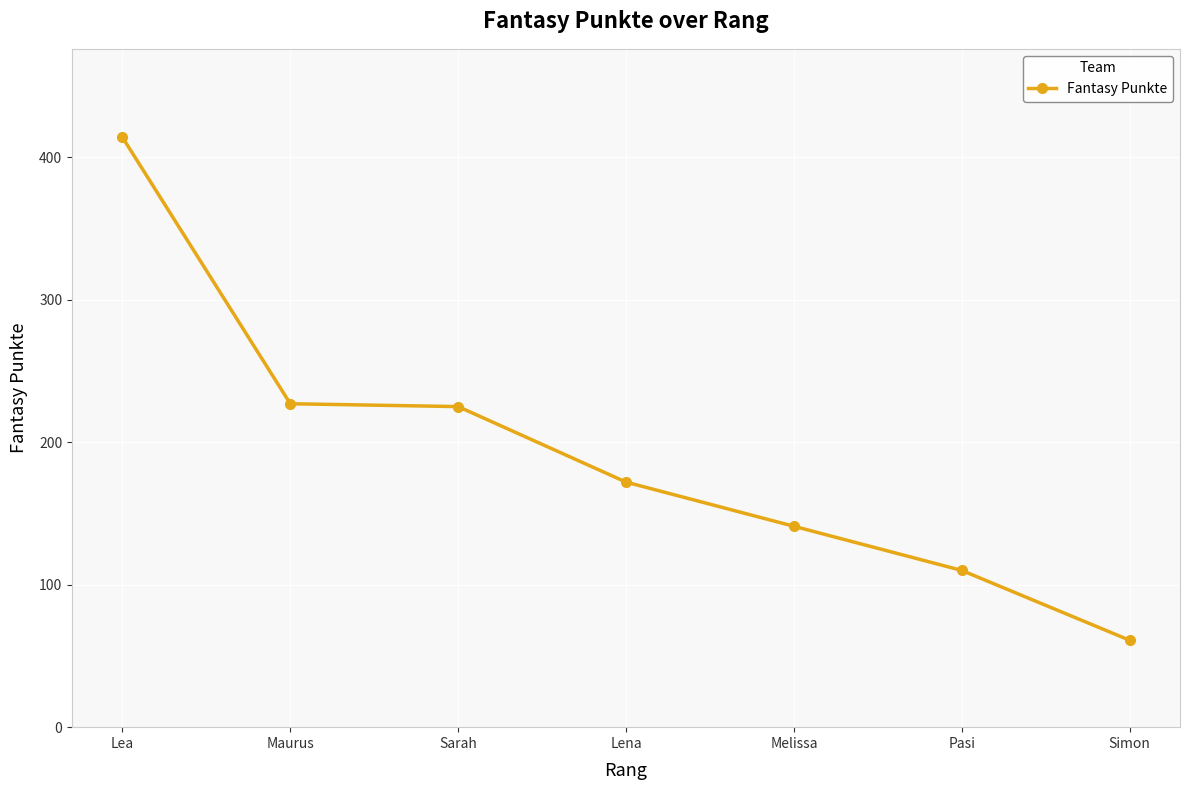

True or false: the data shows 313 at Sarah.

False